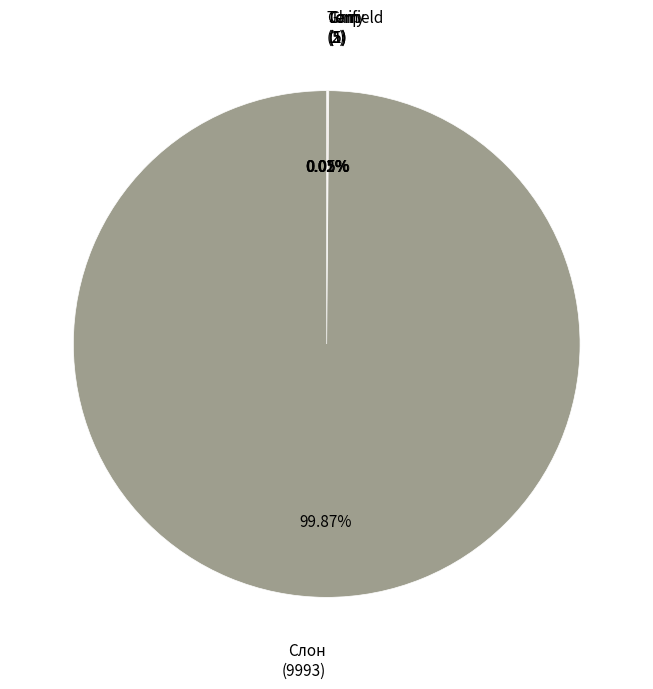

Which category accounts for the majority?

Слон